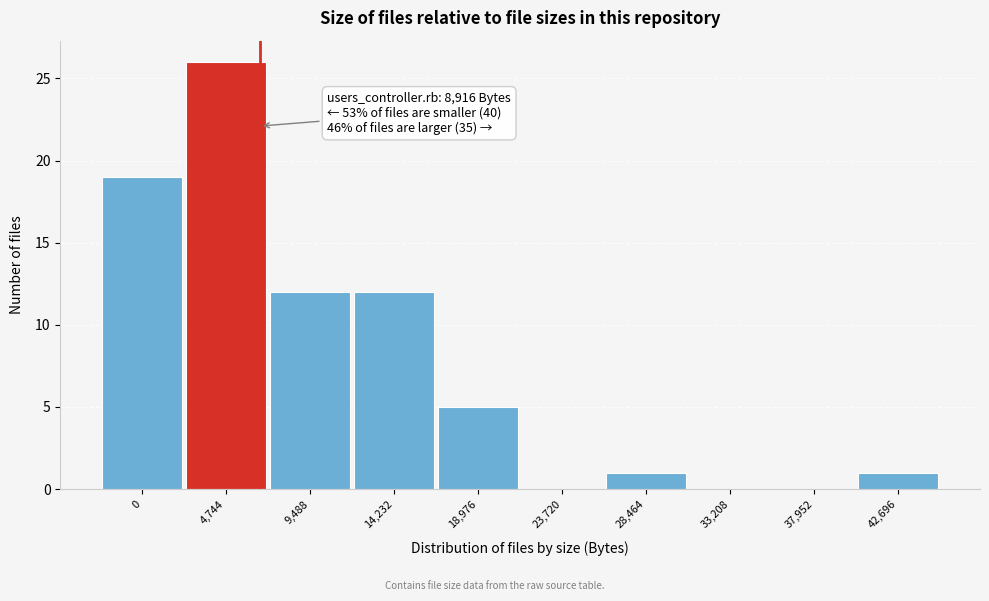

Reading left to right, transcribe all the data shown in this chart.

0=19	4,744=26	9,488=12	14,232=12	18,976=5	23,720=0	28,464=1	33,208=0	37,952=0	42,696=1